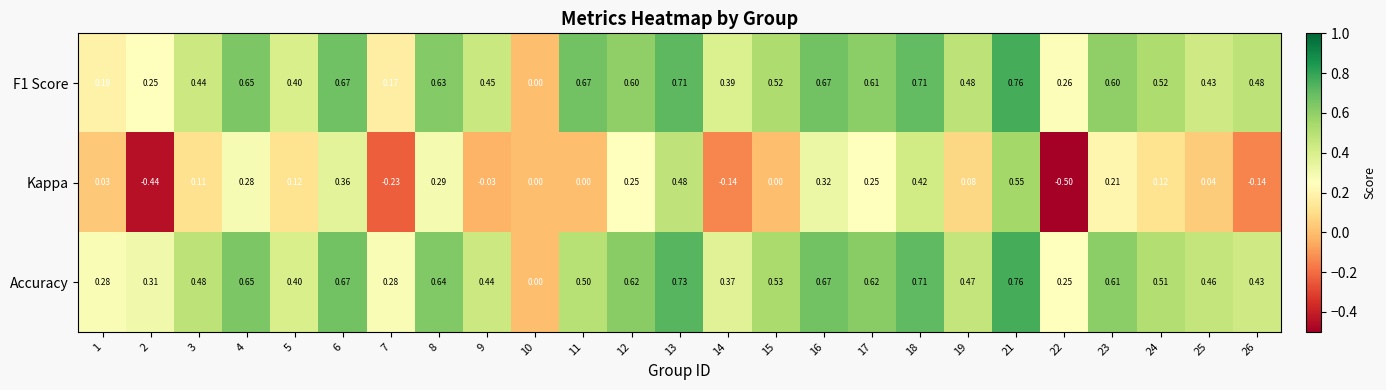

Which series changed the most between 3 and 23?

F1 Score